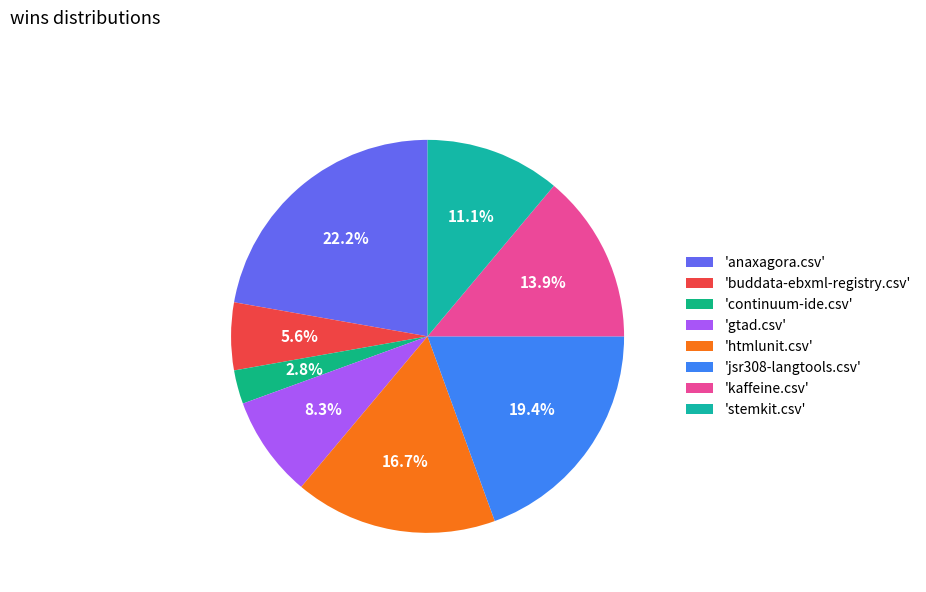

What is the largest slice in the pie chart?

'anaxagora.csv'